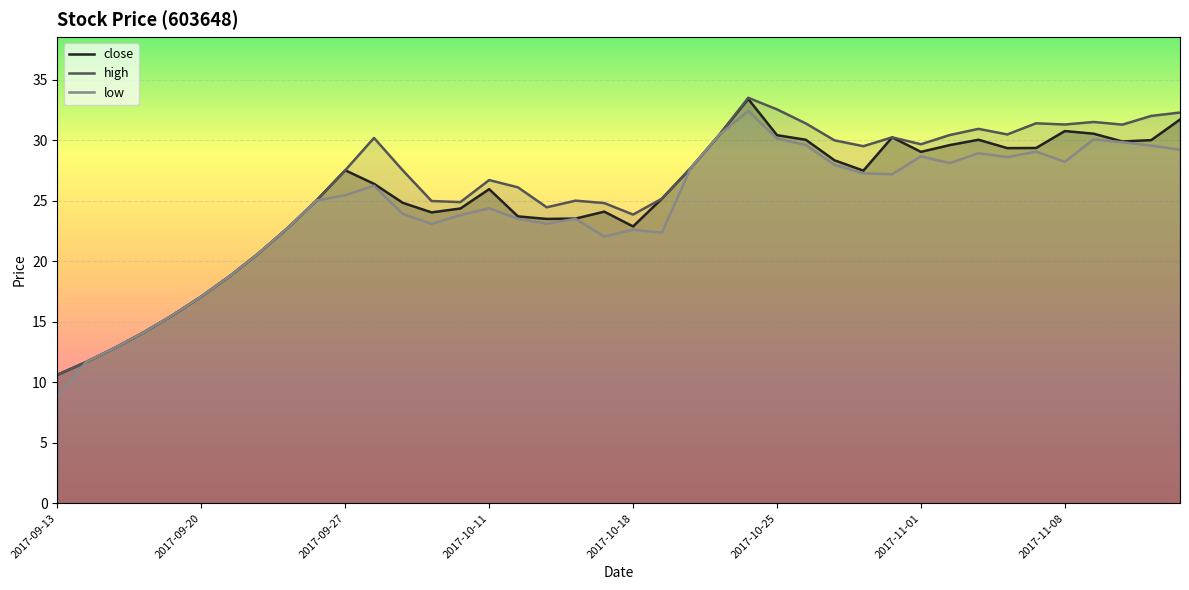

At how many categories does at least one series exceed 13?

37